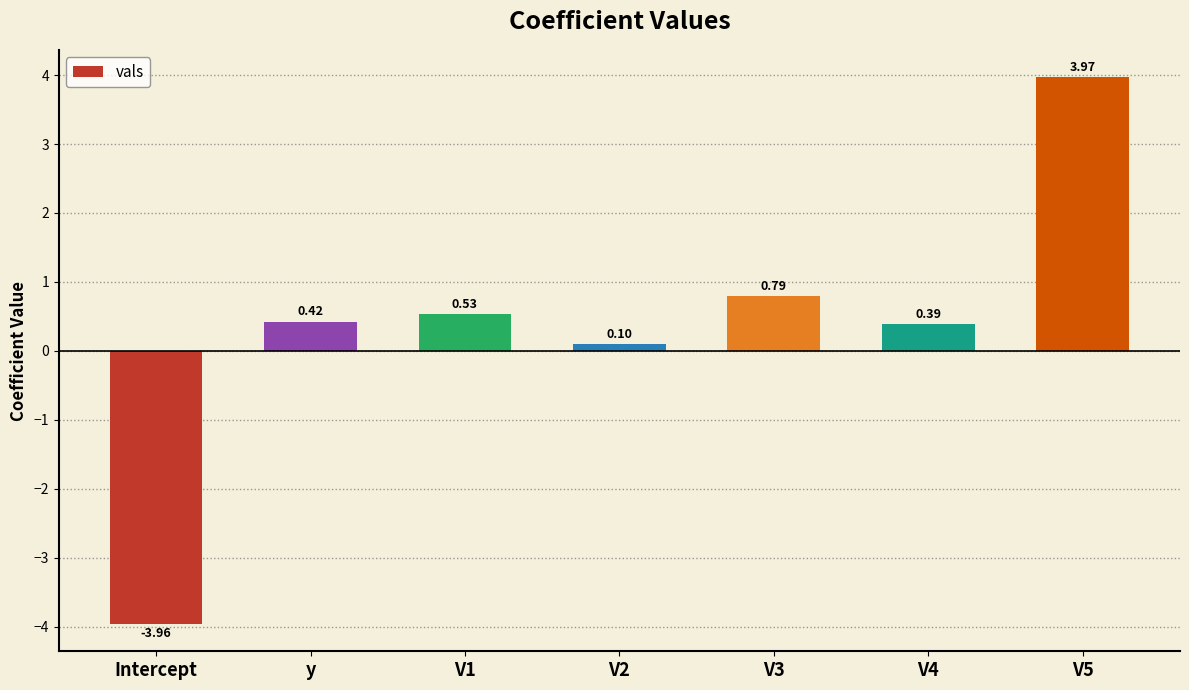

What is the difference between the second highest and second lowest values?

0.7